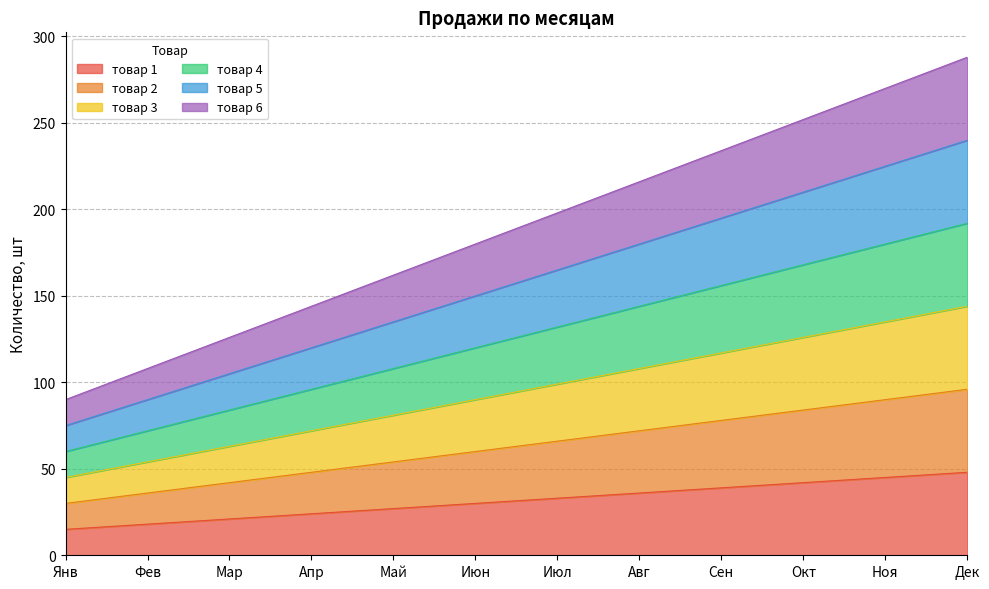

How many values in the товар 1 series are below 33?

6